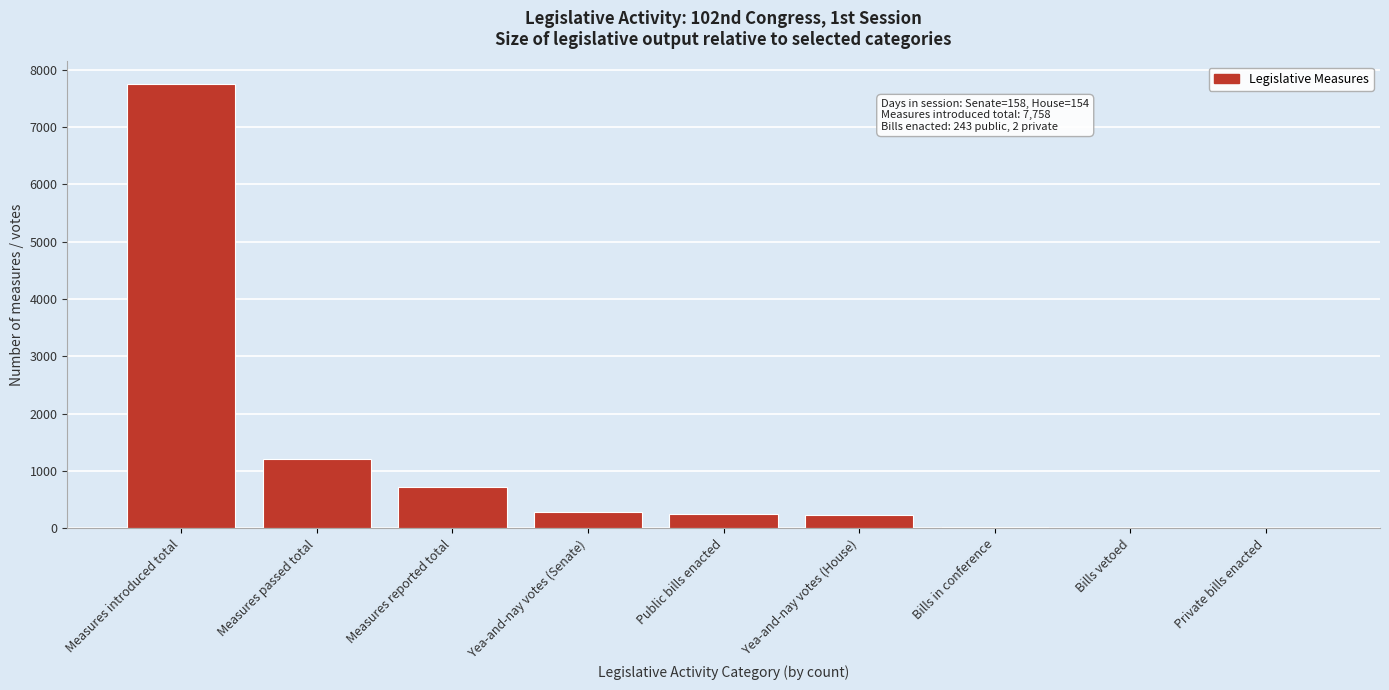

The chart shows a value of 500 at Measures passed total. True or false?

False